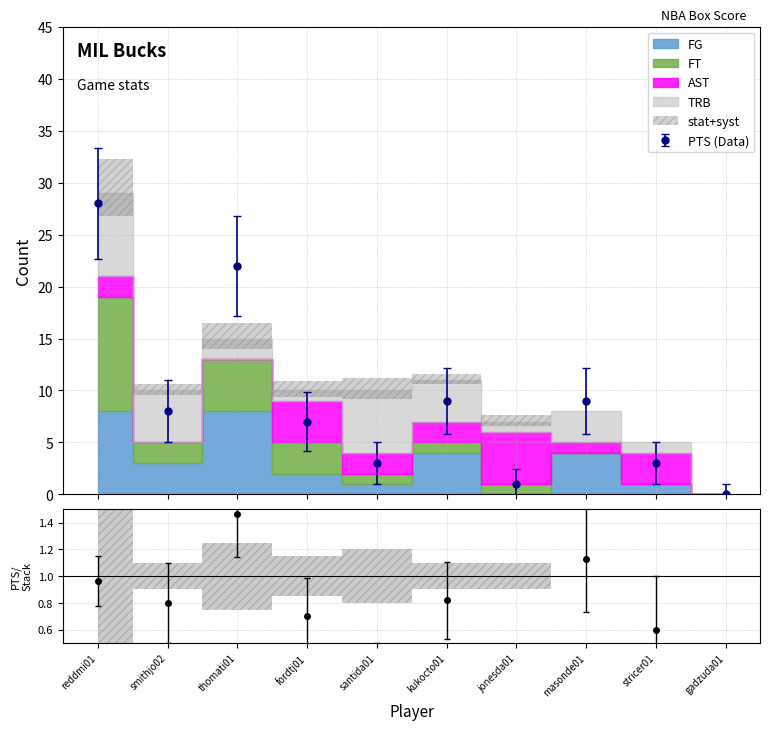

What is the label of the 4th point from the left?

fordtj01